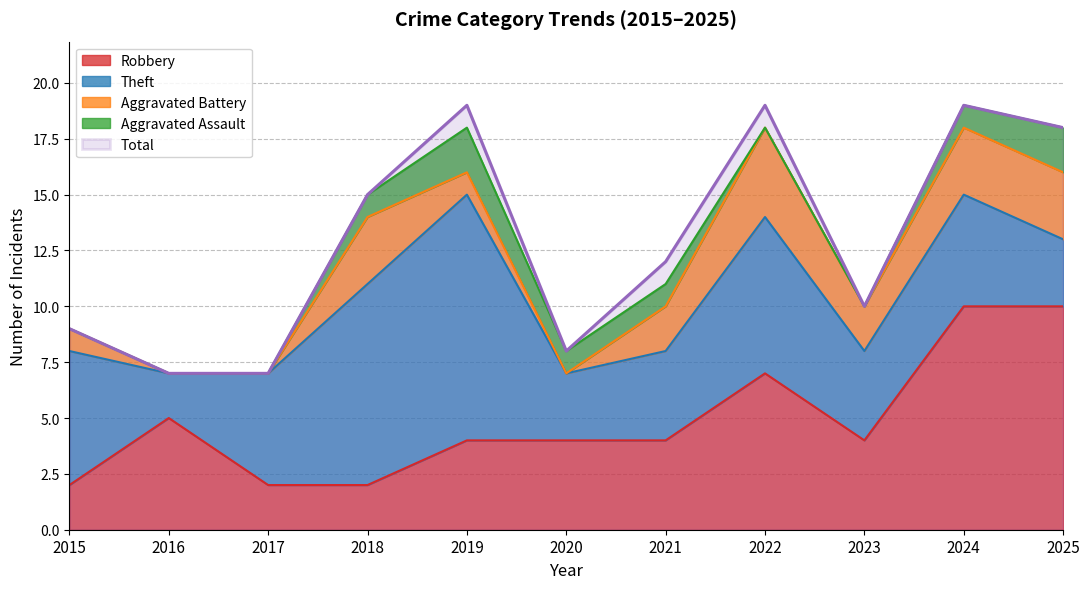

True or false: Aggravated Battery and Total cross at least once.

False